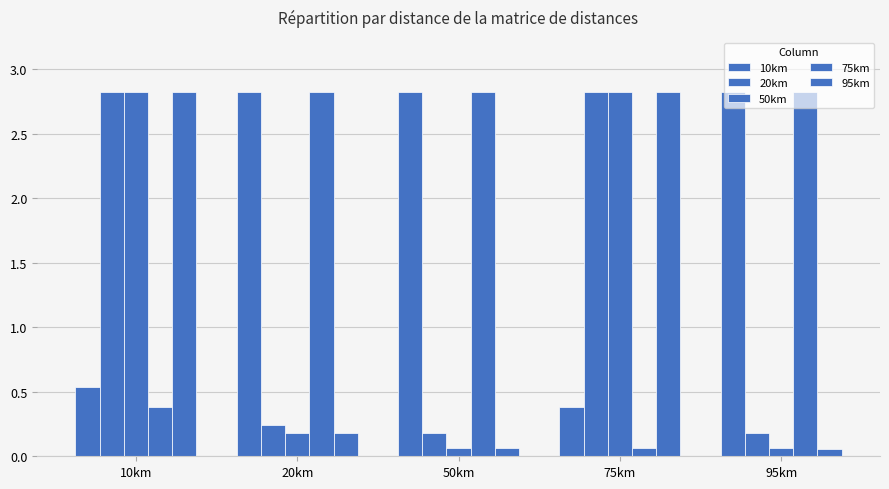

Reading right to left, what are all the values shown in this chart?

10km: 95km=2.8	75km=0.4	50km=2.8	20km=2.8	10km=0.5
20km: 95km=0.2	75km=2.8	50km=0.2	20km=0.2	10km=2.8
50km: 95km=0.1	75km=2.8	50km=0.1	20km=0.2	10km=2.8
75km: 95km=2.8	75km=0.1	50km=2.8	20km=2.8	10km=0.4
95km: 95km=0.1	75km=2.8	50km=0.1	20km=0.2	10km=2.8